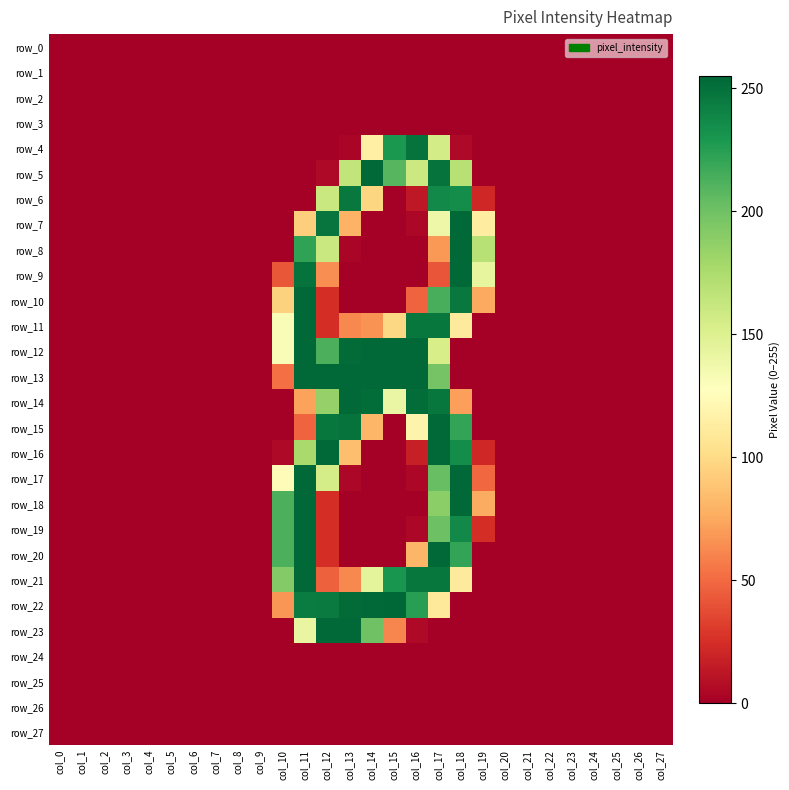

Where is row_22 nearest to the value 127?

col_17